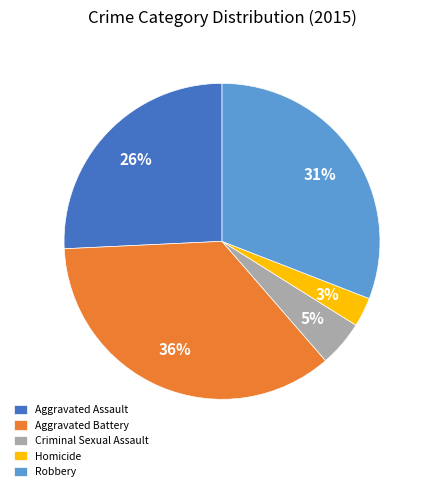

What is the smallest slice in the pie chart?

Homicide